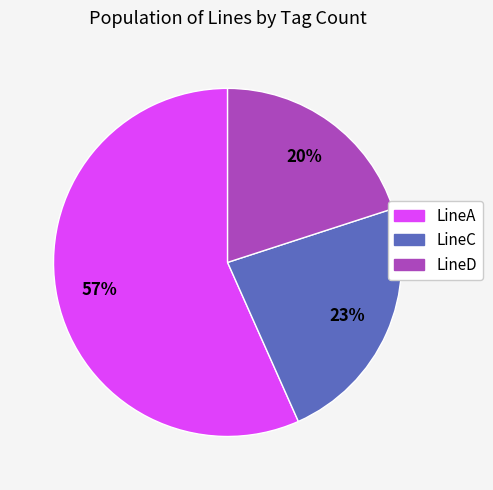

To the nearest percent, what percentage of the pie is LineD?

20%